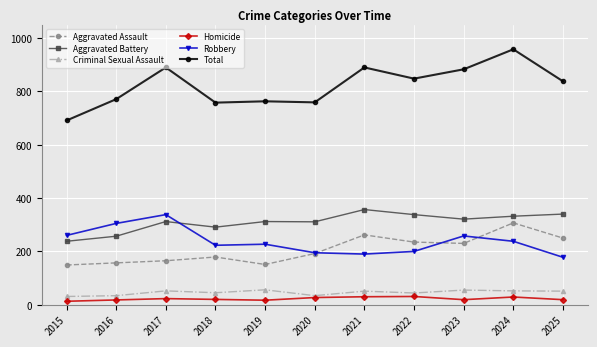

What is the sum of all Aggravated Battery values?

3409